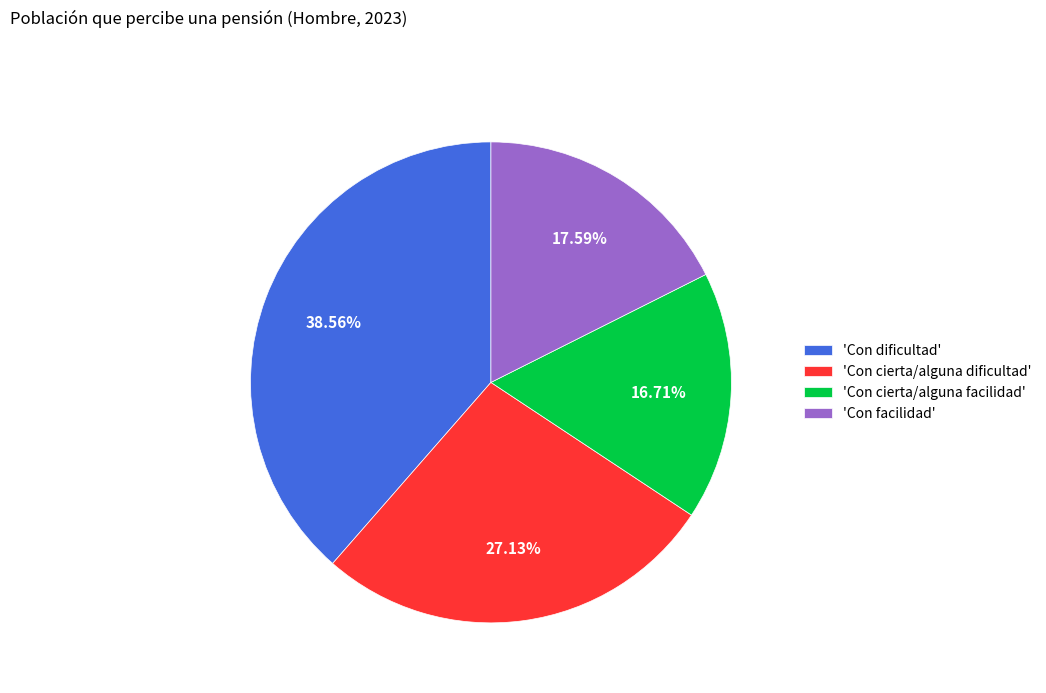

Which has a higher value, 'Con facilidad' or 'Con dificultad'?

'Con dificultad'